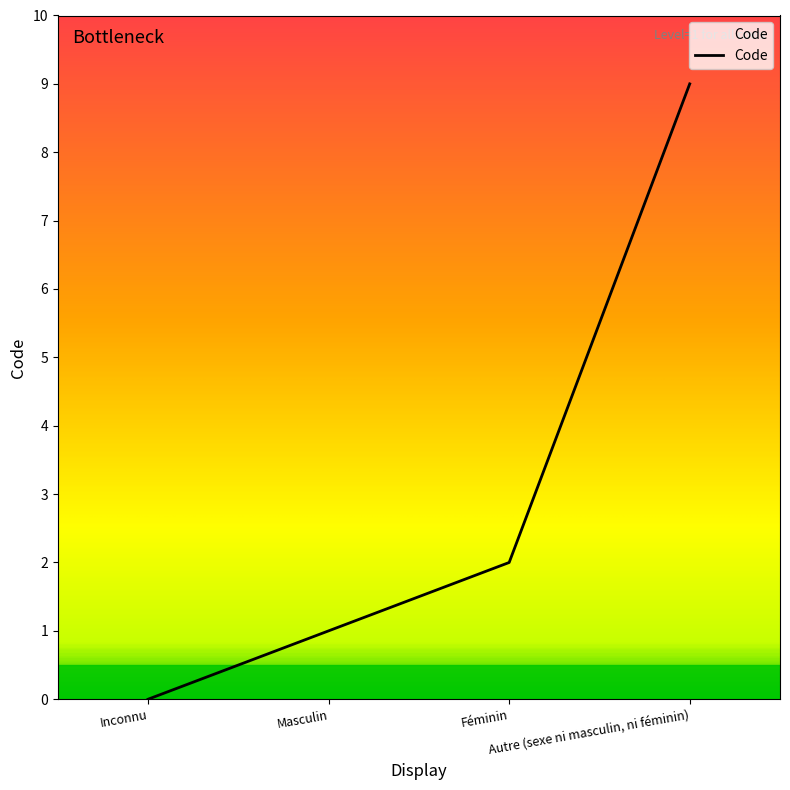

How many lines are shown in the chart?

1